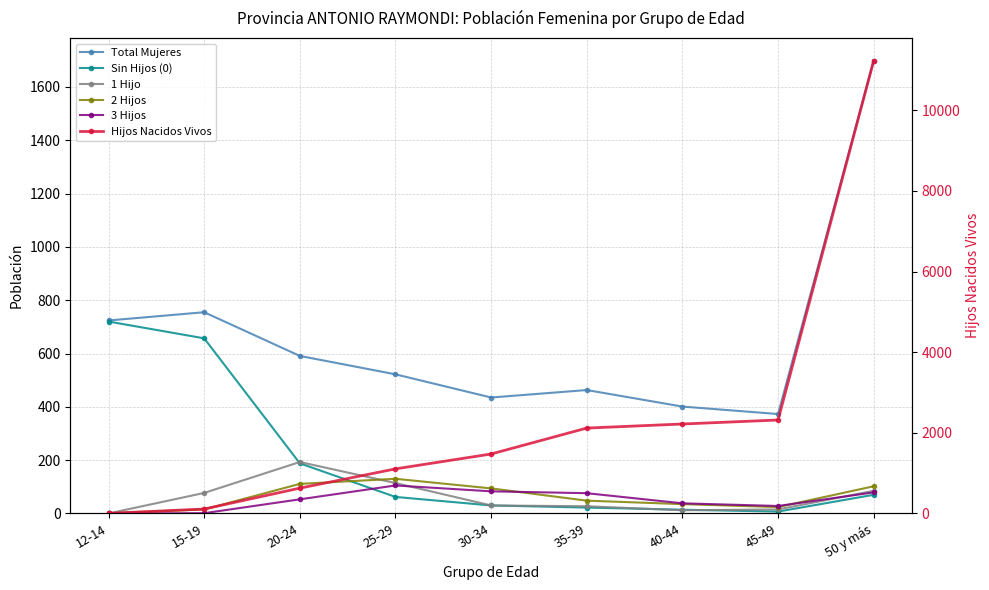

Where does the 2 Hijos series first go above 48?

20-24